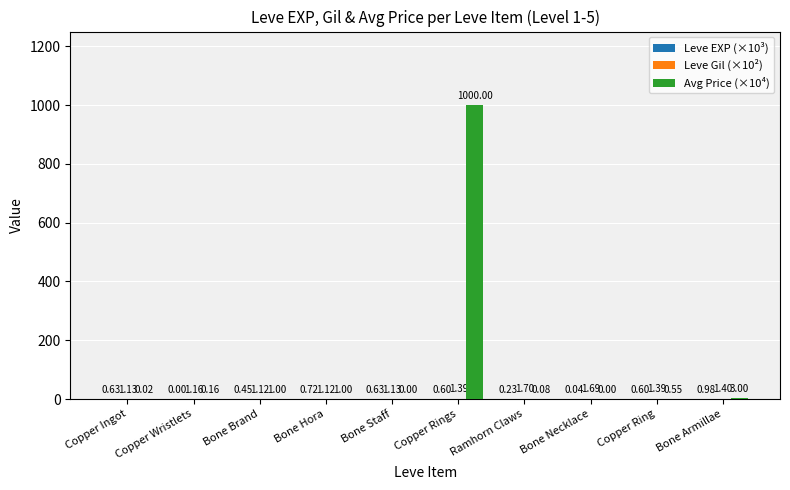

Are the bars grouped side by side (vs. stacked)?

Yes